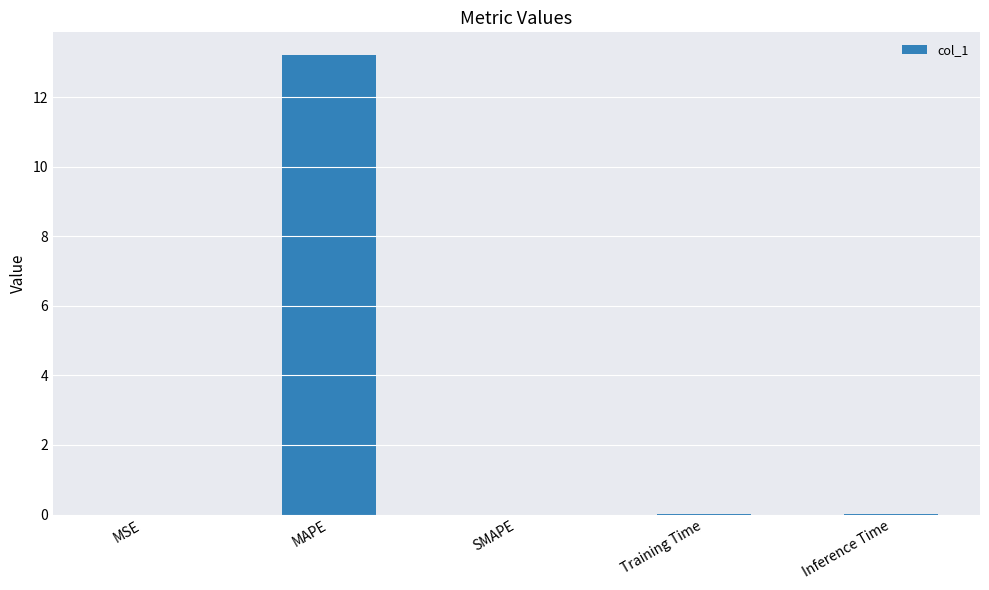

Is it true that the value at SMAPE is 0.0?

True